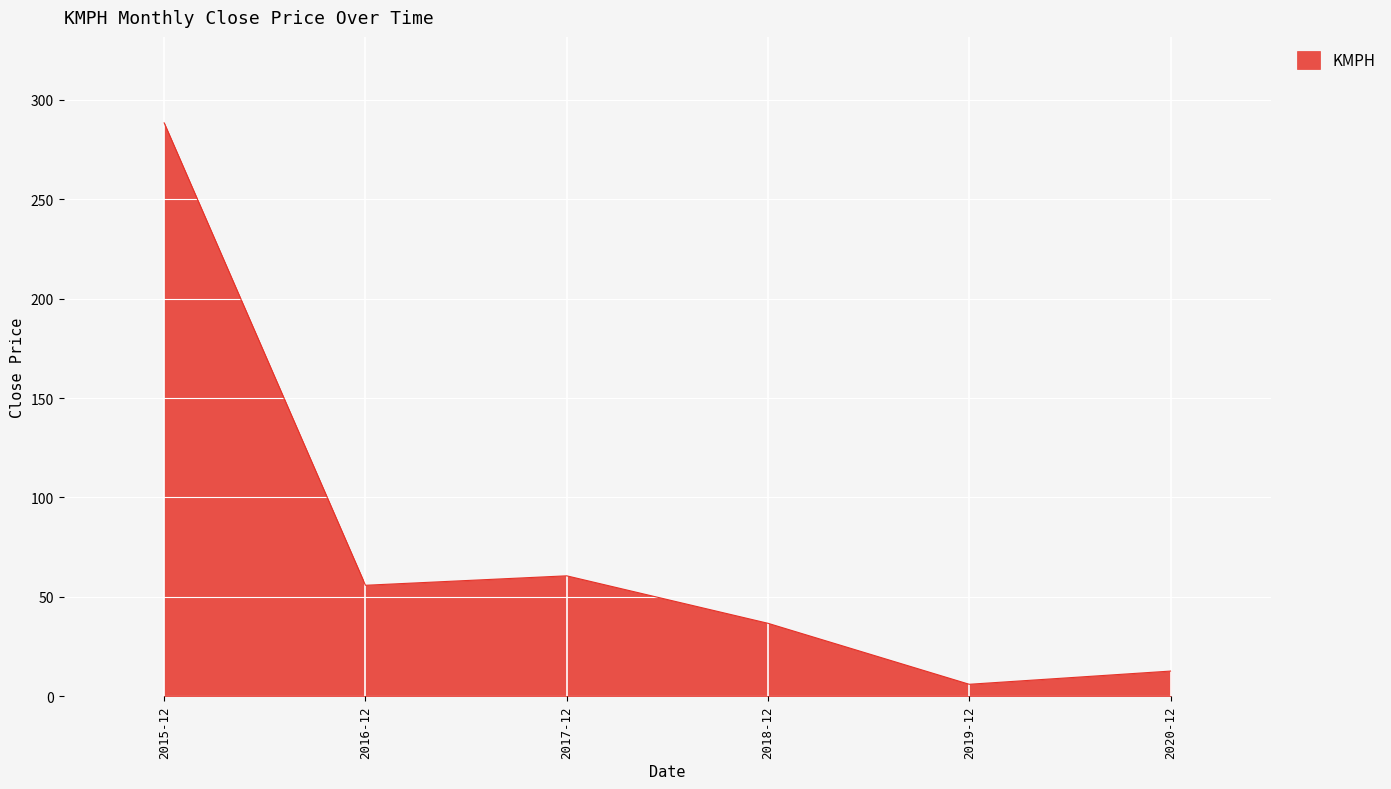

Count the number of categories in the chart.

6